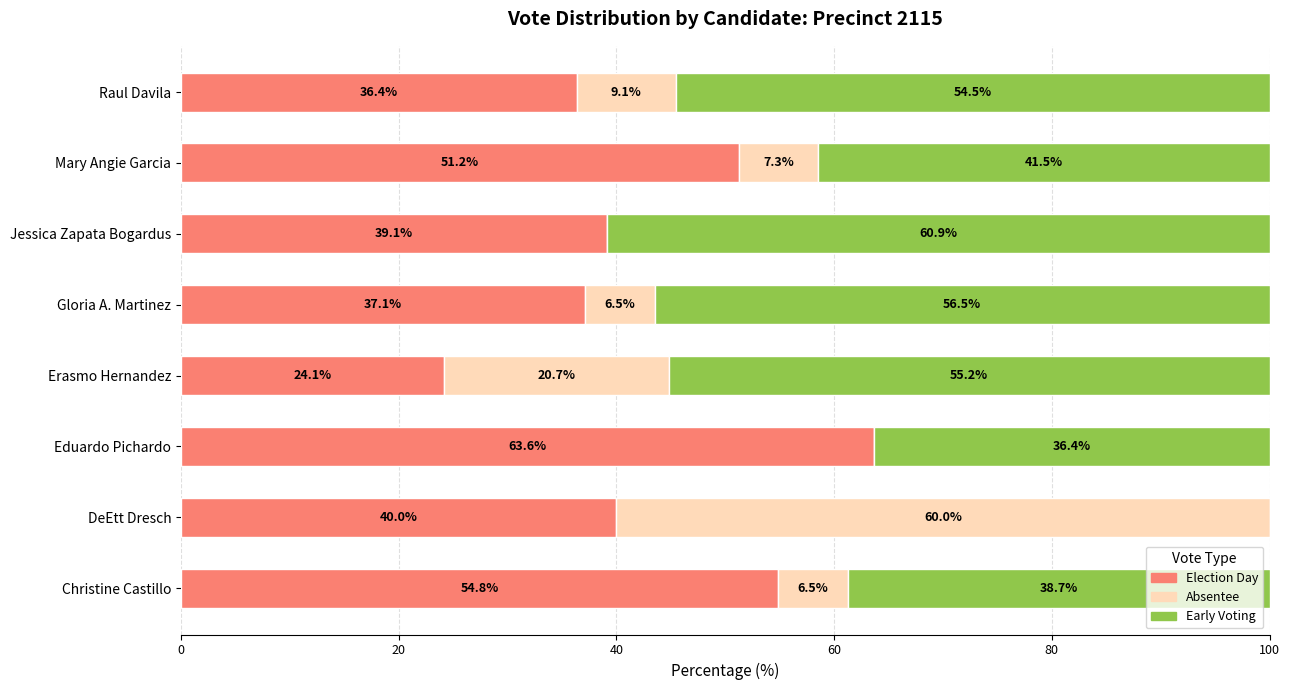

Where is Election Day nearest to the value 43?

DeEtt Dresch